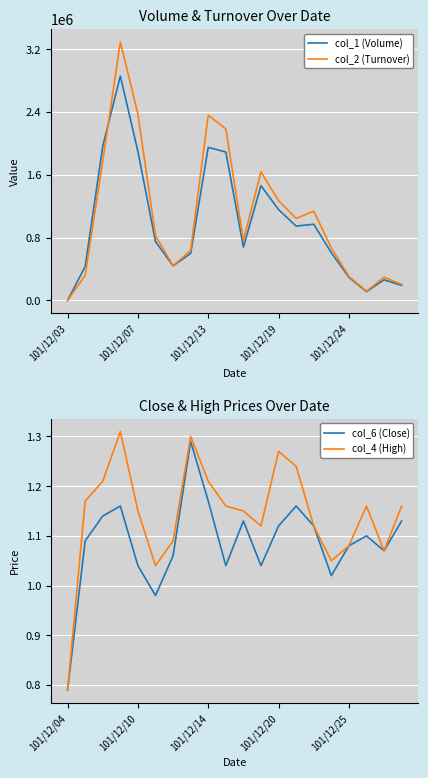

At which label does col_1 (Volume) reach its minimum?

101/12/03